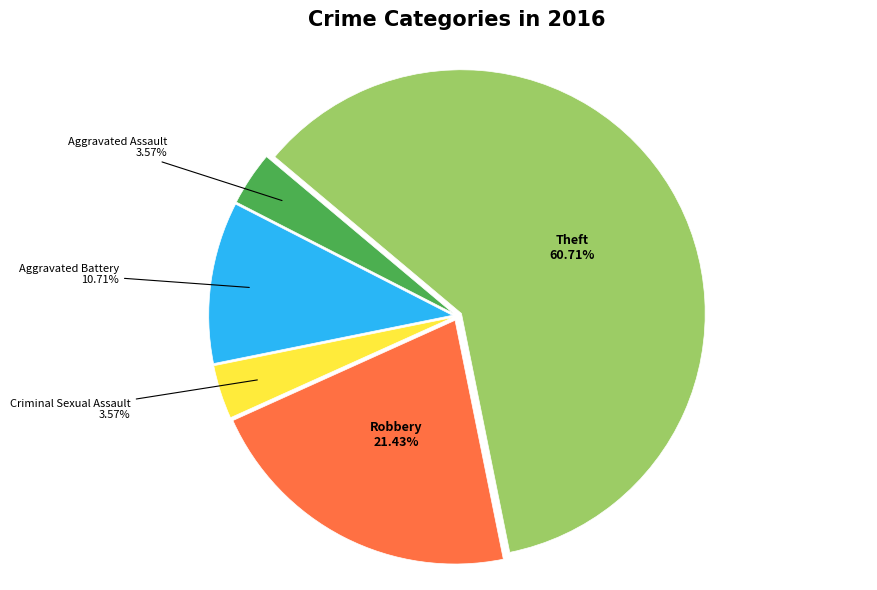

True or false: Robbery accounts for 21% of the total.

True